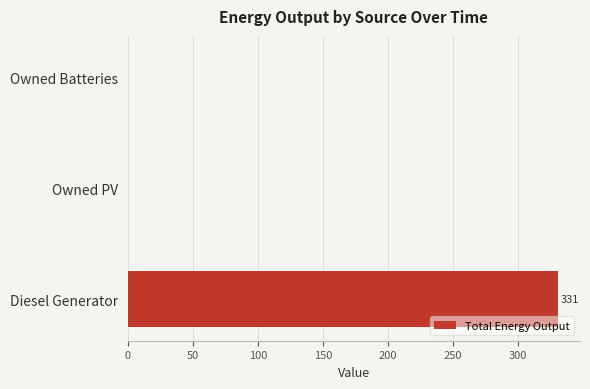

What is the greatest value displayed?

331